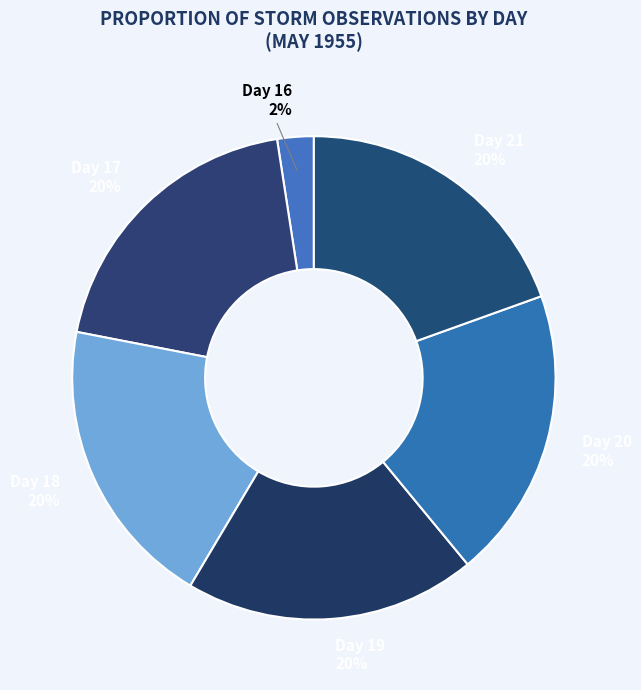

To the nearest percent, what is the average slice percentage?

17%